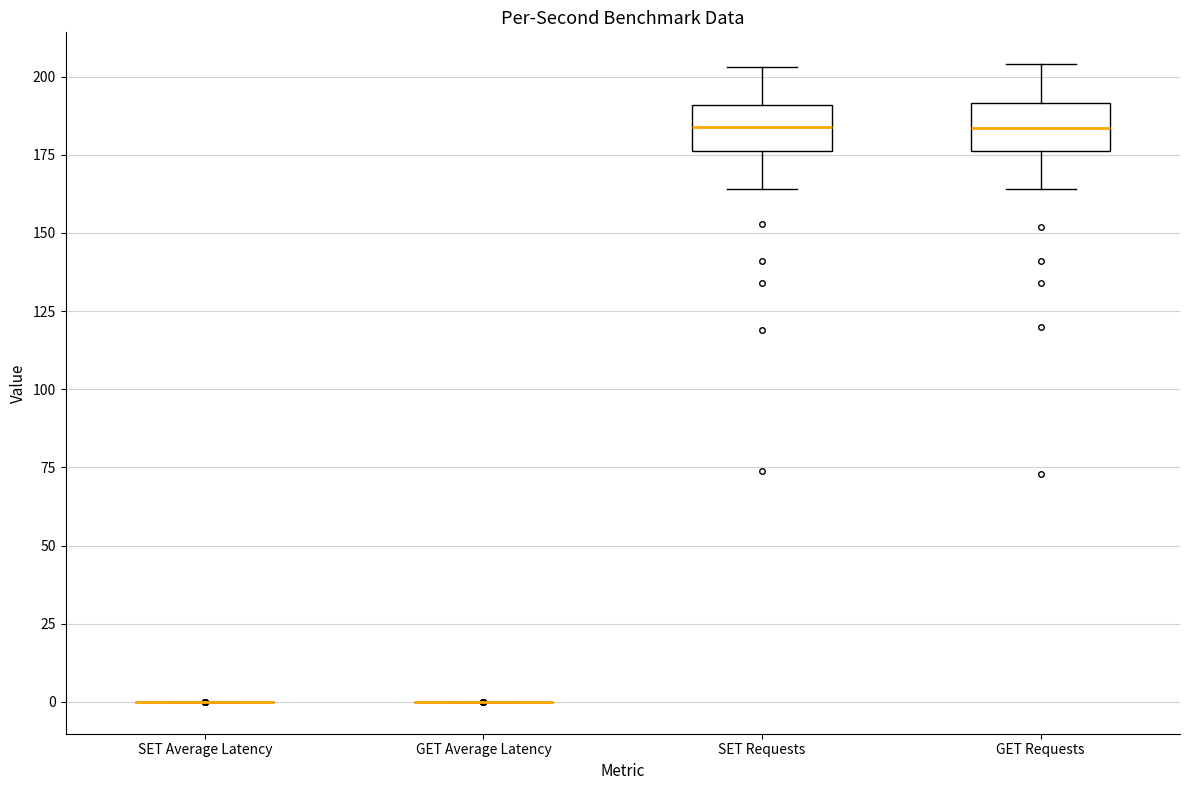

Reading left to right, transcribe this box plot: for each box, give where its median line is, the range the box spans, and where its two whiskers end, as read against the y-axis. The values are not printed on the chart, so give them approximately, as read against the axis.

SET Average Latency: box collapsed to a line at 0, whiskers 0 to 0
GET Average Latency: box collapsed to a line at 0, whiskers 0 to 0
SET Requests: median 185, box 175 to 190, whiskers 165 to 205
GET Requests: median 185, box 175 to 190, whiskers 165 to 205